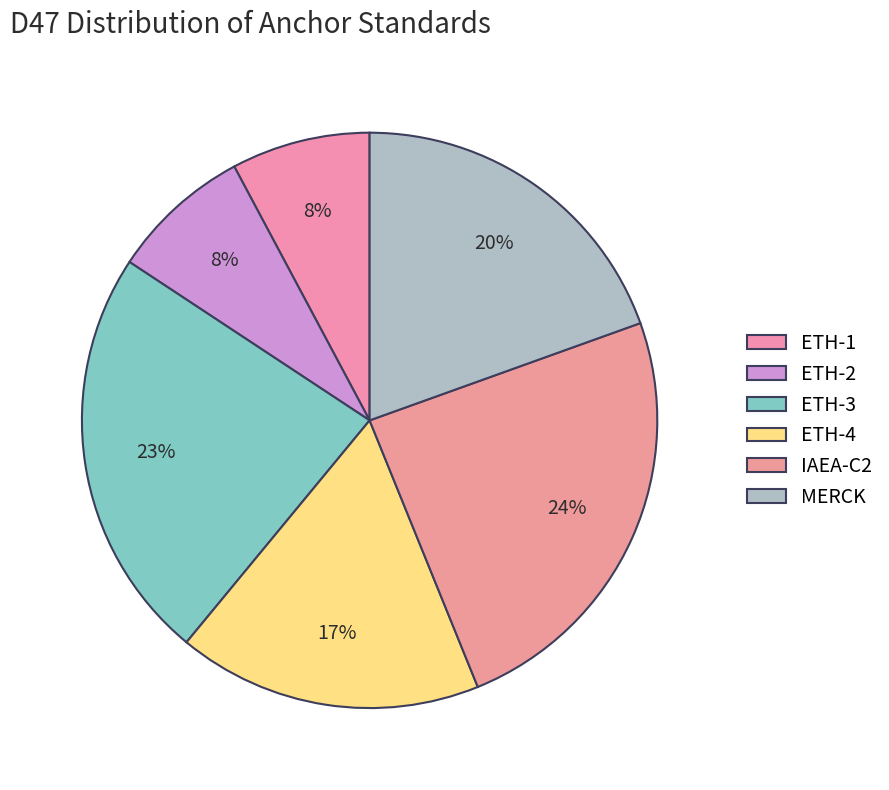

What is the smallest slice in the pie chart?

ETH-1